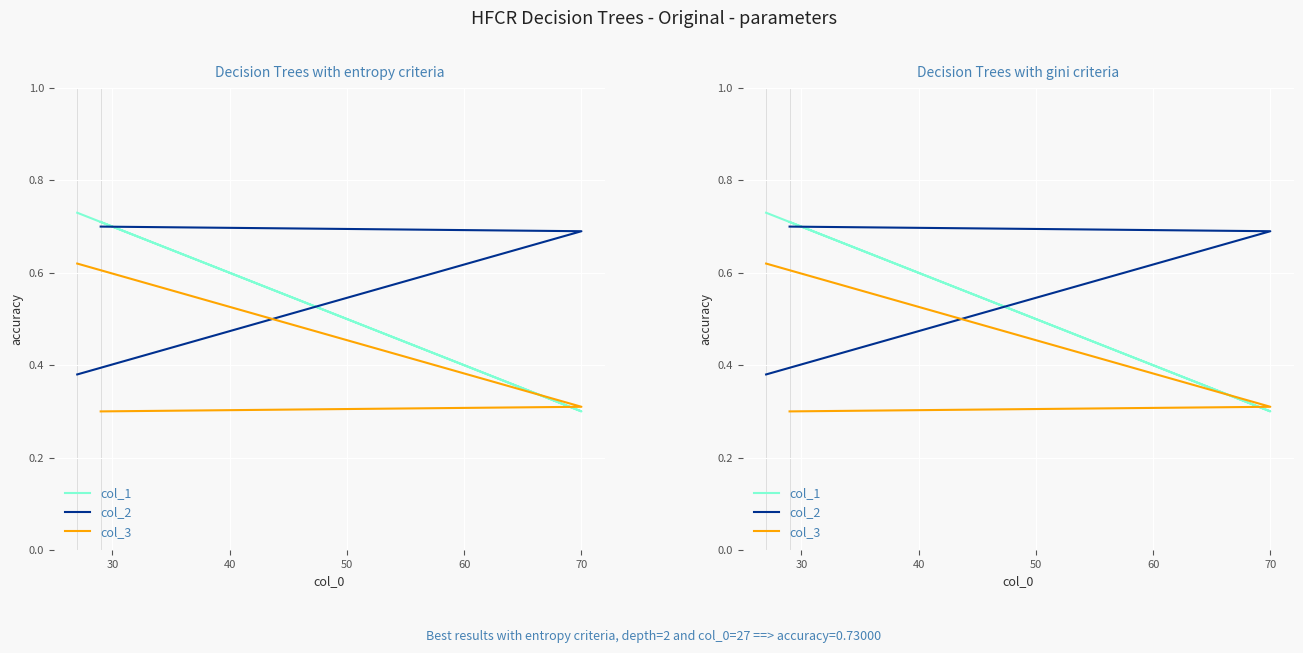

How many series are shown in this chart?

3